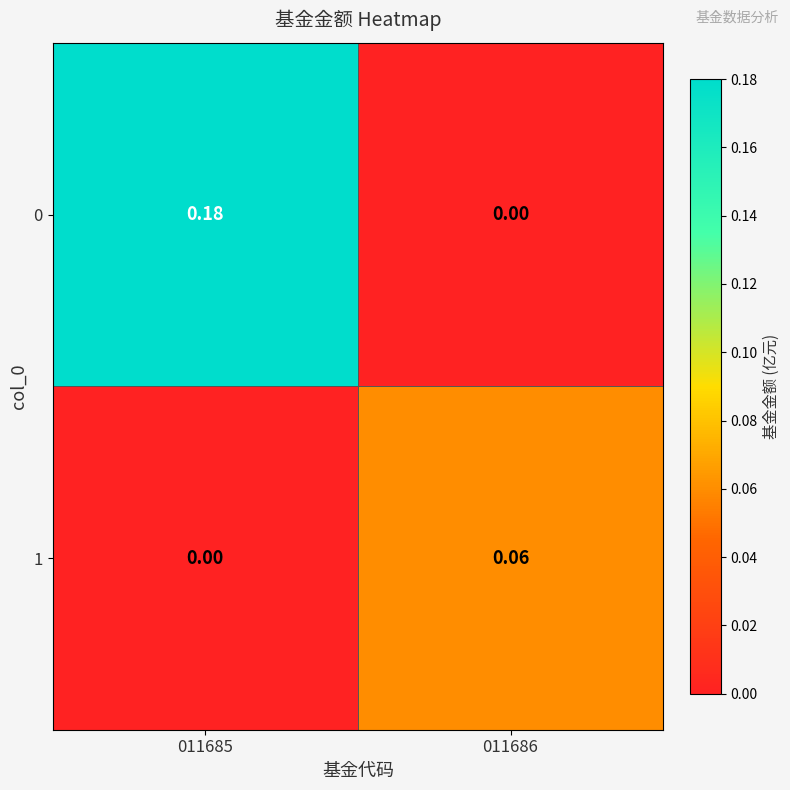

Is the value of 0 at 011686 greater than the value of 1 at 011686?

No